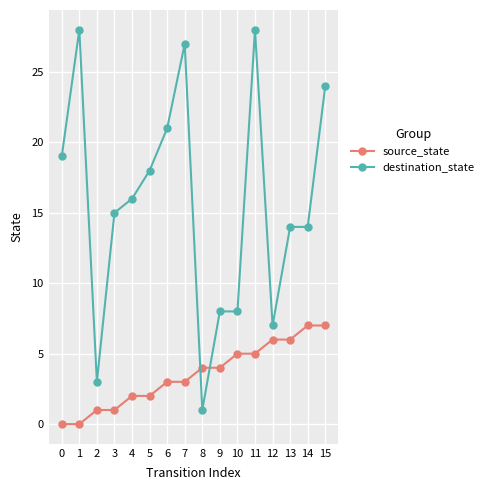

After their last crossing, which series has the higher values: destination_state or source_state?

destination_state